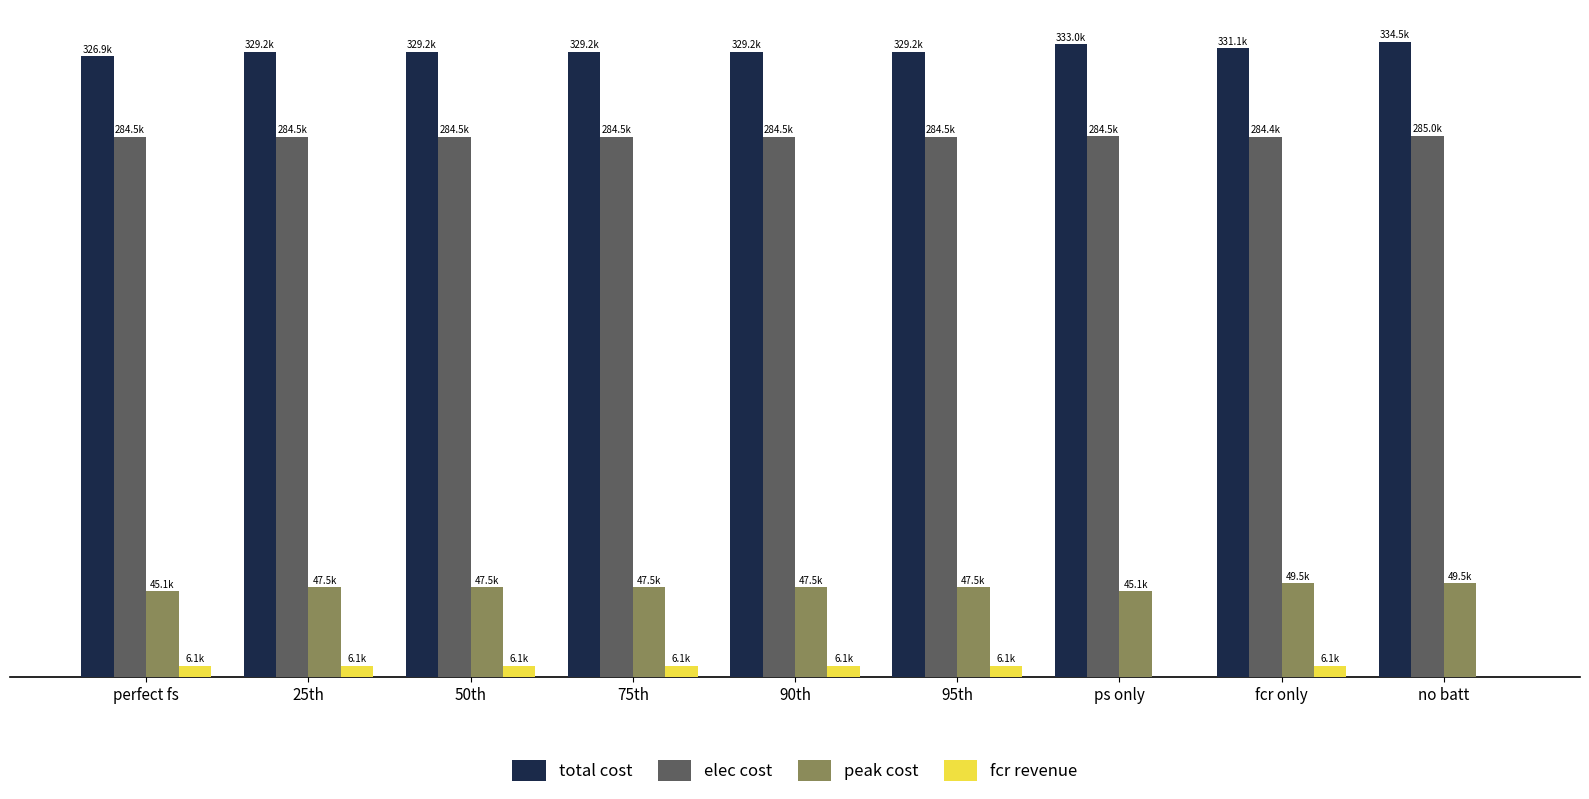

What is the approximate value of total cost at 25th?

329203.4